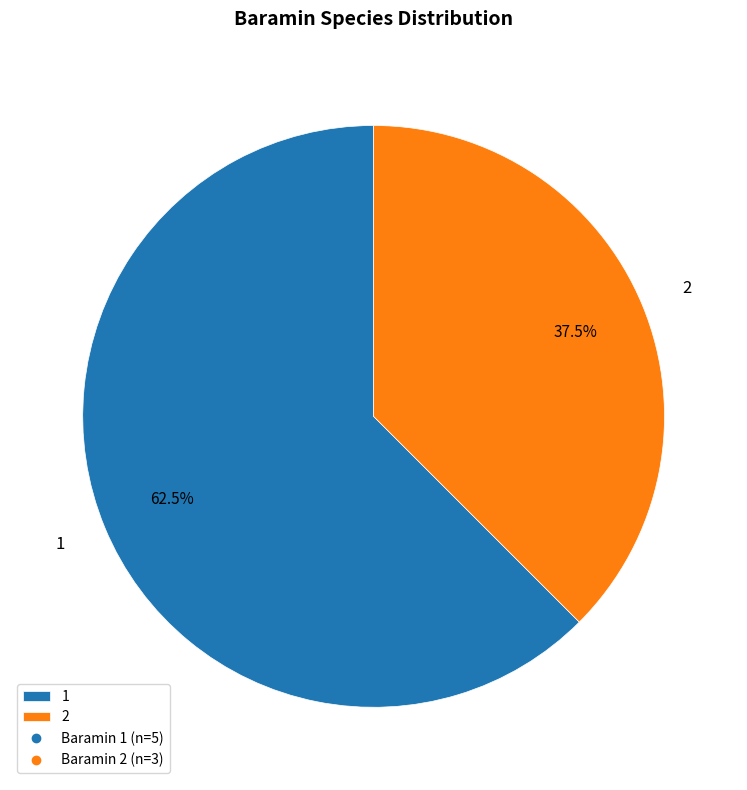

To the nearest percent, what is the combined percentage of 1 and 2?

100%